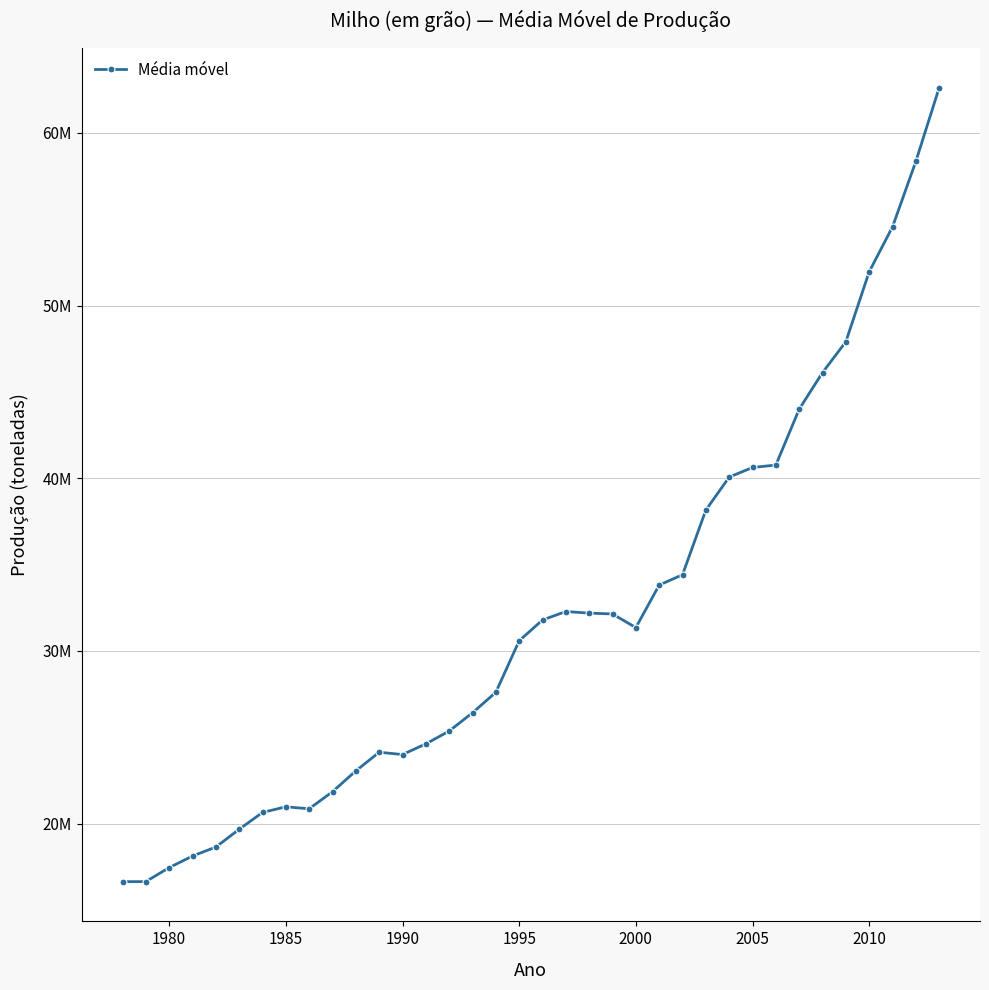

Is this an area chart (filled region under the line)?

No